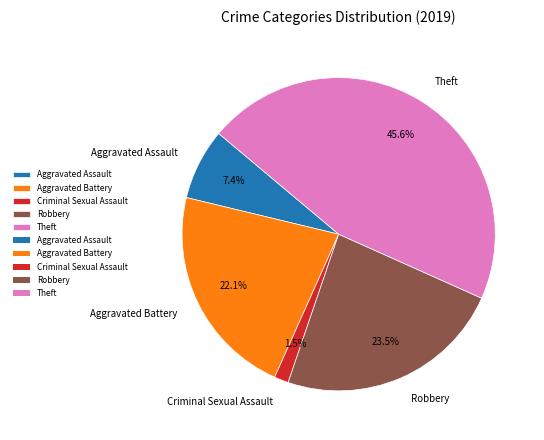

Approximately how many times larger is the value at Theft compared to Aggravated Battery?

2.1